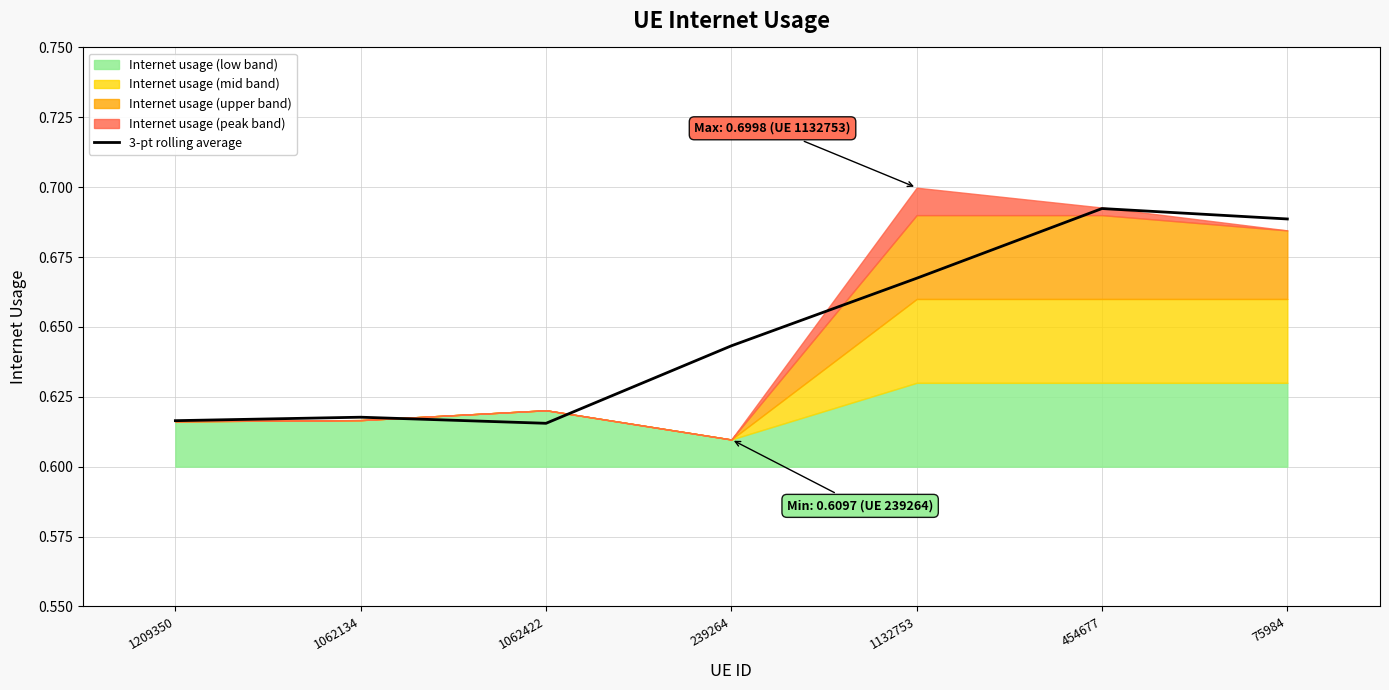

What is the sum of all values?

4.5